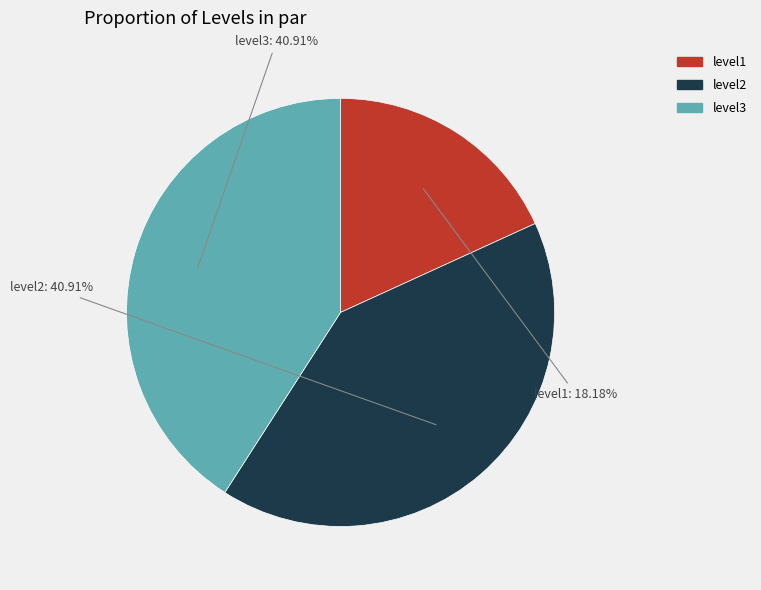

Does level3 represent more than half of the total?

No